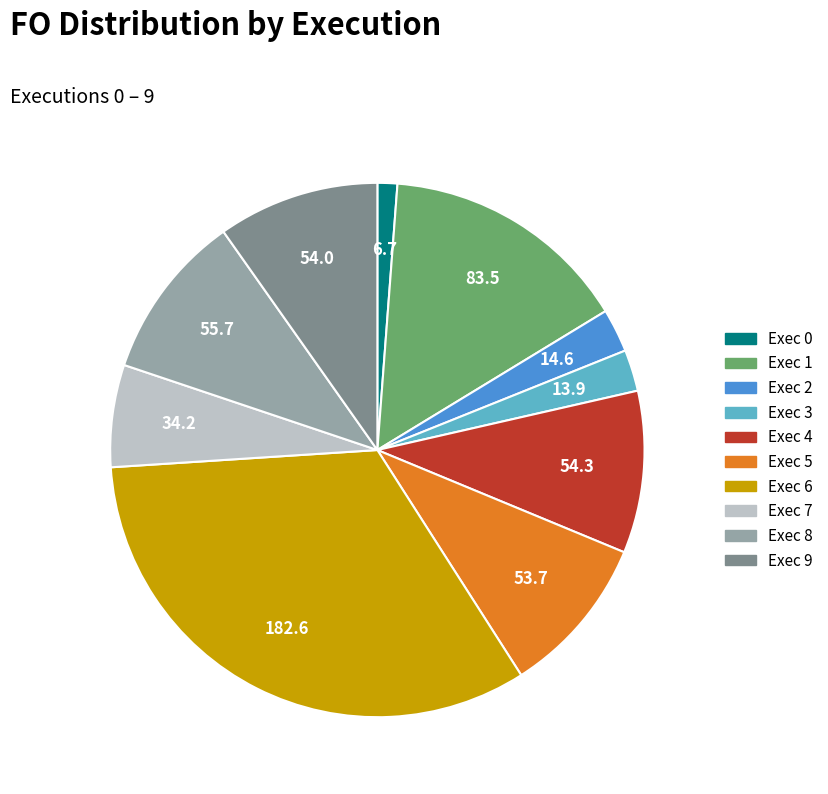

Which has a higher value, Exec 7 or Exec 0?

Exec 7